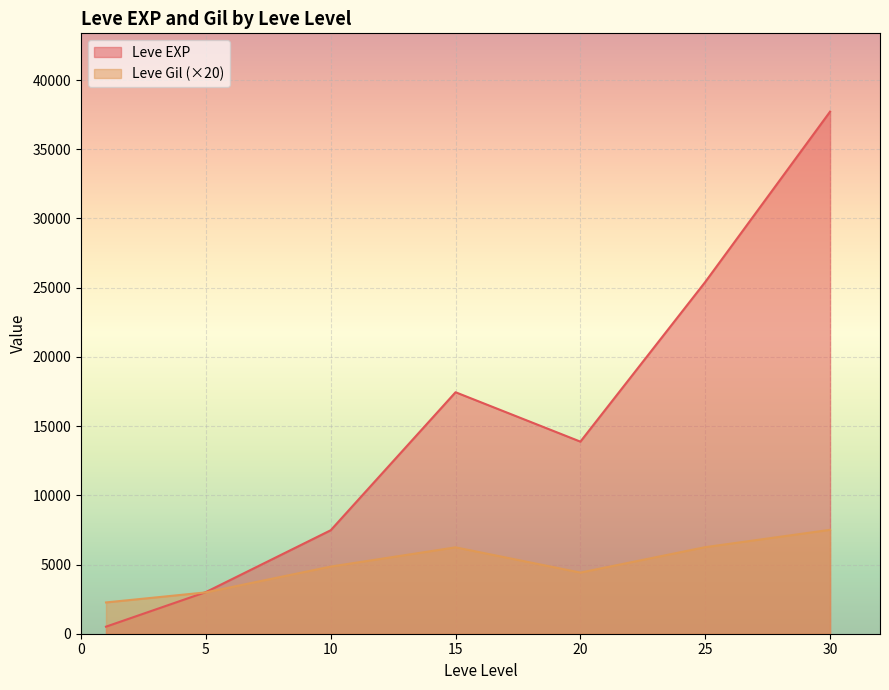

At which label does Leve EXP reach its peak?

30